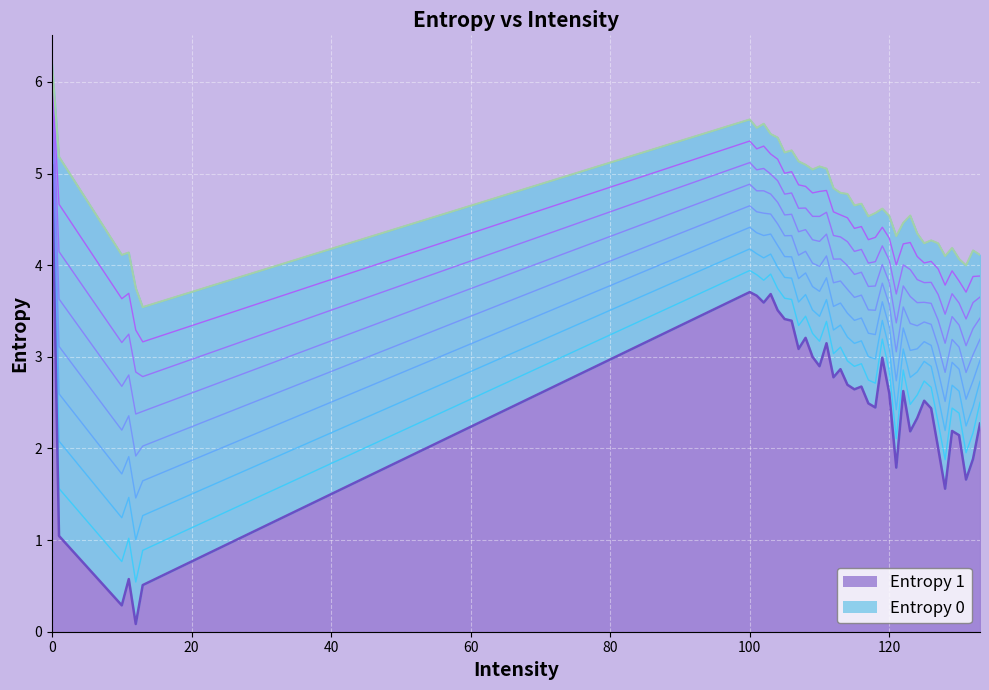

What is the maximum value shown in the chart?

6.2